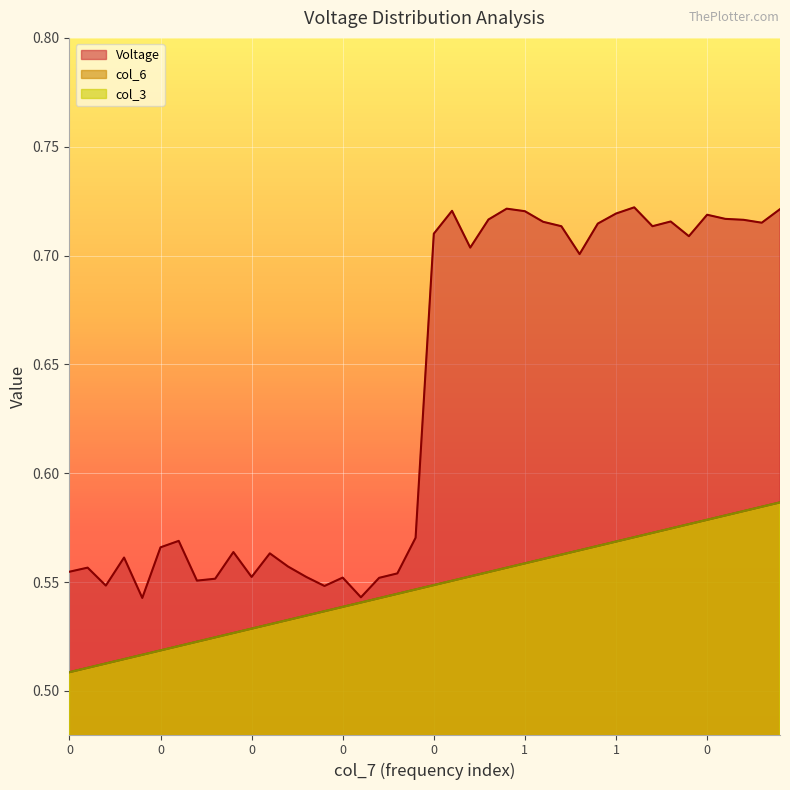

Reading left to right, what are all the values shown in this chart?

Voltage: 0.6	0.6	0.5	0.6	0.5	0.6	0.6	0.6	0.6	0.6	0.6	0.6	0.6	0.6	0.5	0.6	0.5	0.6	0.6	0.6	0.7	0.7	0.7	0.7	0.7	0.7	0.7	0.7	0.7	0.7	0.7	0.7	0.7	0.7	0.7	0.7	0.7	0.7	0.7	0.7
col_6: 0.5	0.5	0.5	0.5	0.5	0.5	0.5	0.5	0.5	0.5	0.5	0.5	0.5	0.5	0.5	0.5	0.5	0.5	0.5	0.5	0.5	0.6	0.6	0.6	0.6	0.6	0.6	0.6	0.6	0.6	0.6	0.6	0.6	0.6	0.6	0.6	0.6	0.6	0.6	0.6
col_3: 0.5	0.5	0.5	0.5	0.5	0.5	0.5	0.5	0.5	0.5	0.5	0.5	0.5	0.5	0.5	0.5	0.5	0.5	0.5	0.5	0.5	0.6	0.6	0.6	0.6	0.6	0.6	0.6	0.6	0.6	0.6	0.6	0.6	0.6	0.6	0.6	0.6	0.6	0.6	0.6